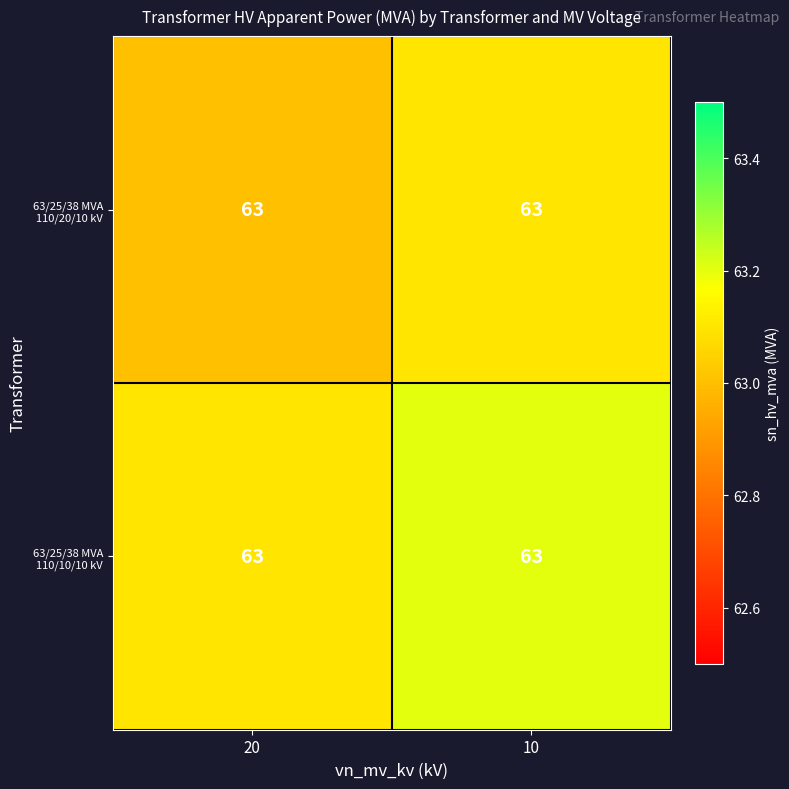

Rank the series by their maximum value, from highest to lowest.

63/25/38 MVA 110/10/10 kV, 63/25/38 MVA 110/20/10 kV